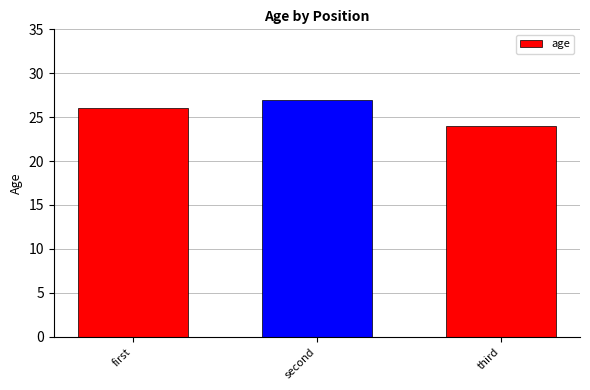

Is it true that the value at second is 27?

True